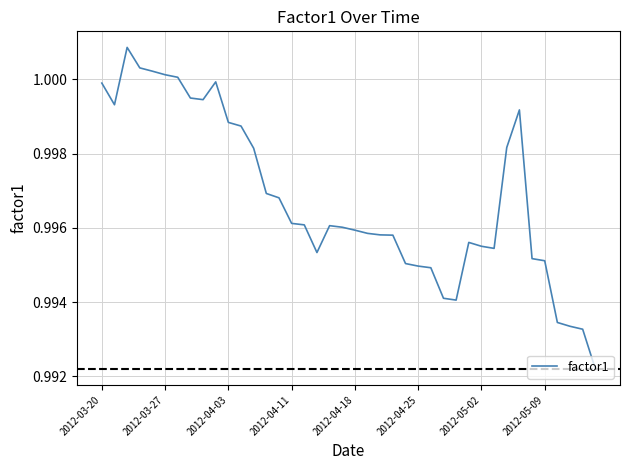

What is the sum of all values?

39.9